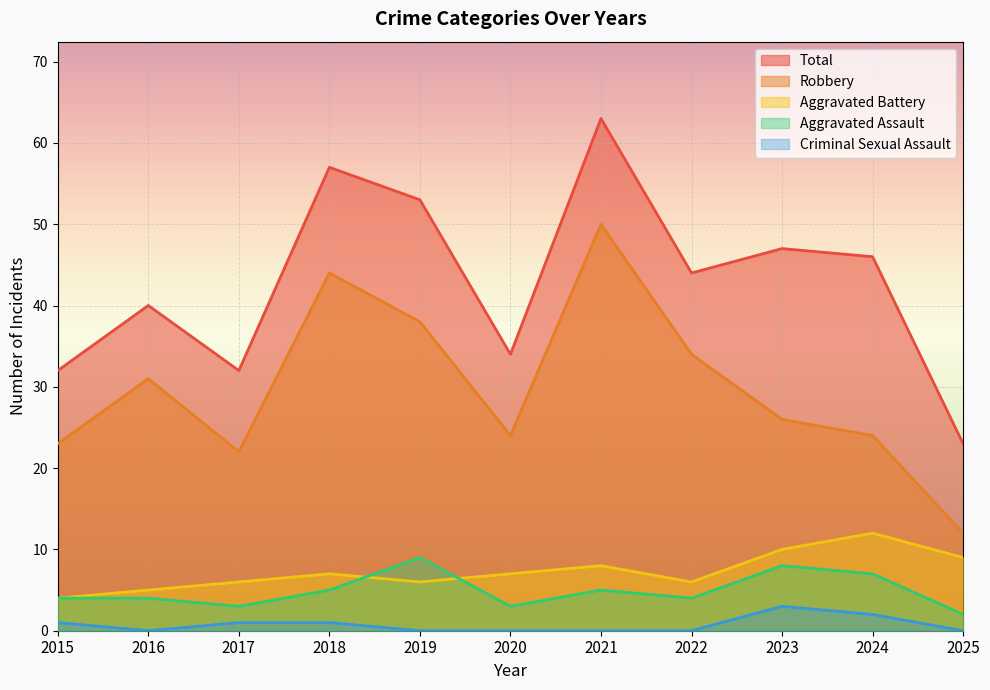

Which series changed the most between 2022 and 2025?

Robbery